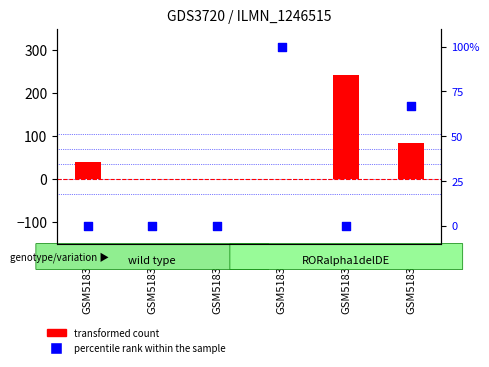

Which series reaches the minimum Y coordinate?

transformed count